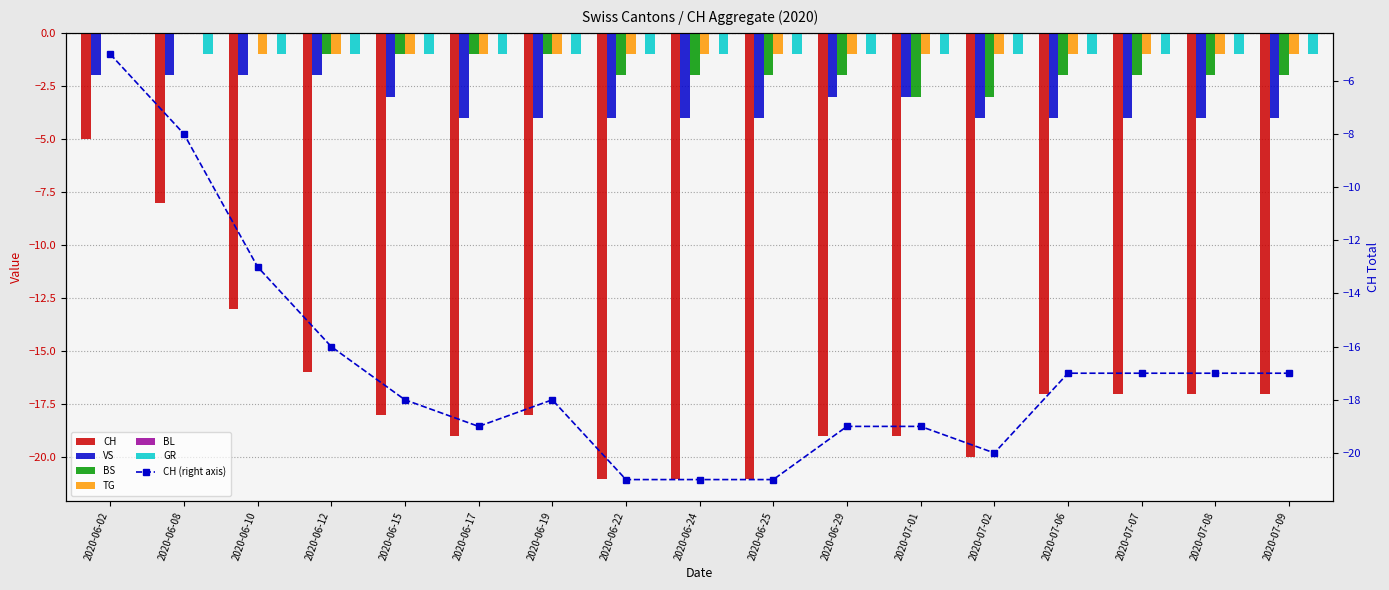

Reading left to right, transcribe all the data shown in this chart.

CH: 2020-06-02=-5	2020-06-08=-8	2020-06-10=-13	2020-06-12=-16	2020-06-15=-18	2020-06-17=-19	2020-06-19=-18	2020-06-22=-21	2020-06-24=-21	2020-06-25=-21	2020-06-29=-19	2020-07-01=-19	2020-07-02=-20	2020-07-06=-17	2020-07-07=-17	2020-07-08=-17	2020-07-09=-17
VS: 2020-06-02=-2	2020-06-08=-2	2020-06-10=-2	2020-06-12=-2	2020-06-15=-3	2020-06-17=-4	2020-06-19=-4	2020-06-22=-4	2020-06-24=-4	2020-06-25=-4	2020-06-29=-3	2020-07-01=-3	2020-07-02=-4	2020-07-06=-4	2020-07-07=-4	2020-07-08=-4	2020-07-09=-4
BS: 2020-06-02=0	2020-06-08=0	2020-06-10=0	2020-06-12=-1	2020-06-15=-1	2020-06-17=-1	2020-06-19=-1	2020-06-22=-2	2020-06-24=-2	2020-06-25=-2	2020-06-29=-2	2020-07-01=-3	2020-07-02=-3	2020-07-06=-2	2020-07-07=-2	2020-07-08=-2	2020-07-09=-2
TG: 2020-06-02=0	2020-06-08=0	2020-06-10=-1	2020-06-12=-1	2020-06-15=-1	2020-06-17=-1	2020-06-19=-1	2020-06-22=-1	2020-06-24=-1	2020-06-25=-1	2020-06-29=-1	2020-07-01=-1	2020-07-02=-1	2020-07-06=-1	2020-07-07=-1	2020-07-08=-1	2020-07-09=-1
GR: 2020-06-02=0	2020-06-08=-1	2020-06-10=-1	2020-06-12=-1	2020-06-15=-1	2020-06-17=-1	2020-06-19=-1	2020-06-22=-1	2020-06-24=-1	2020-06-25=-1	2020-06-29=-1	2020-07-01=-1	2020-07-02=-1	2020-07-06=-1	2020-07-07=-1	2020-07-08=-1	2020-07-09=-1